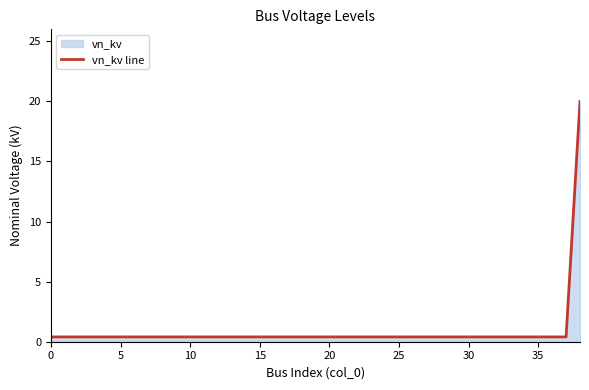

What is the greatest value displayed?

20.0